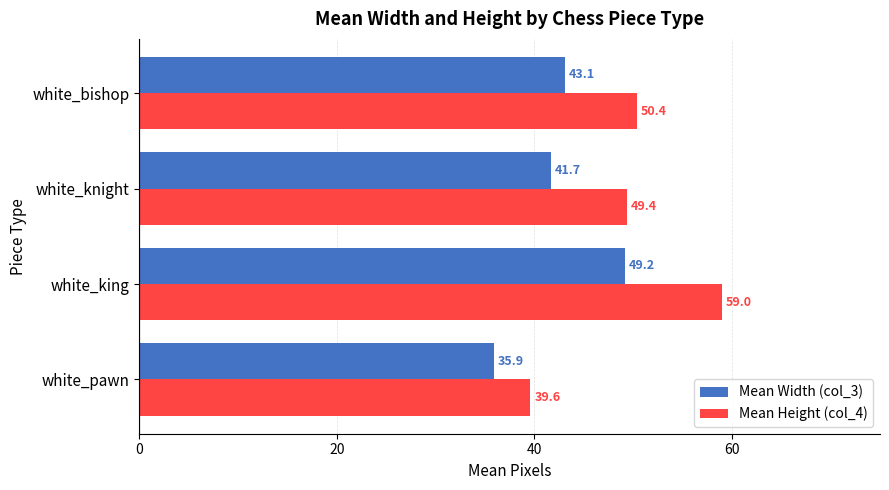

How many series are shown in this chart?

2